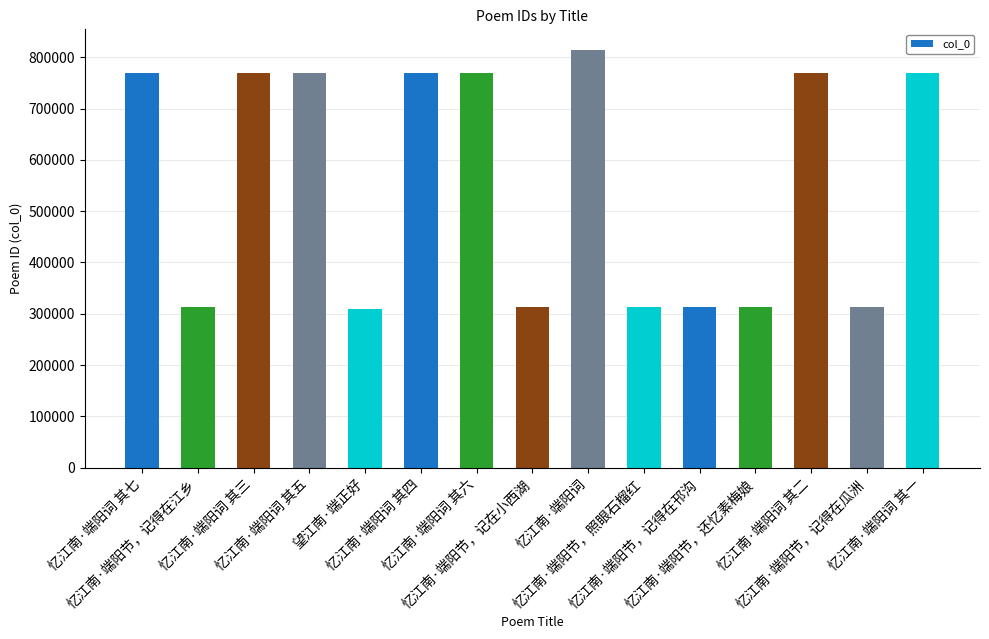

What is the value of the 12th bar from the left?

314053